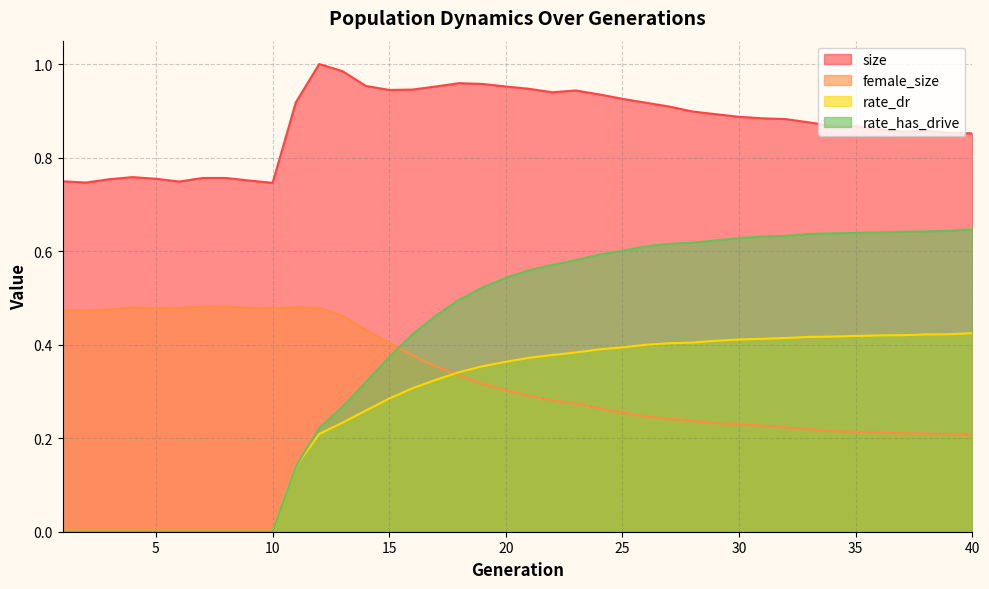

Which series has the largest range (max minus min)?

rate_has_drive